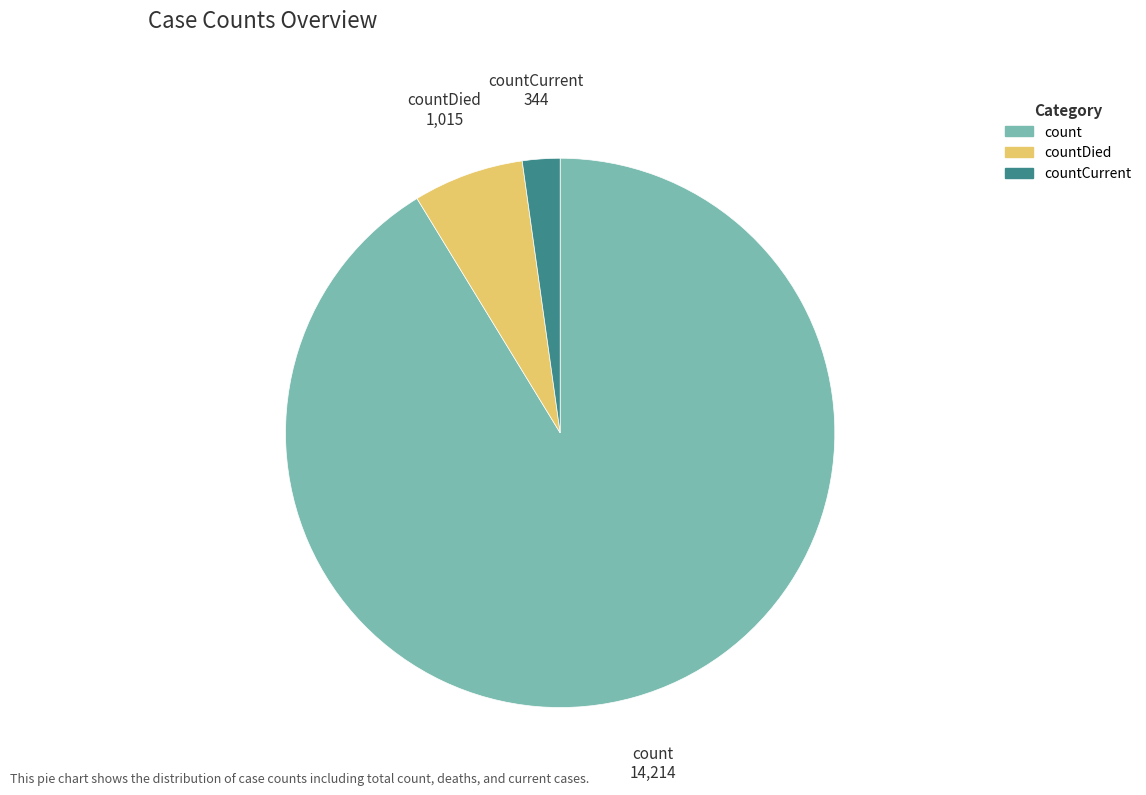

Does any single category account for the majority?

Yes